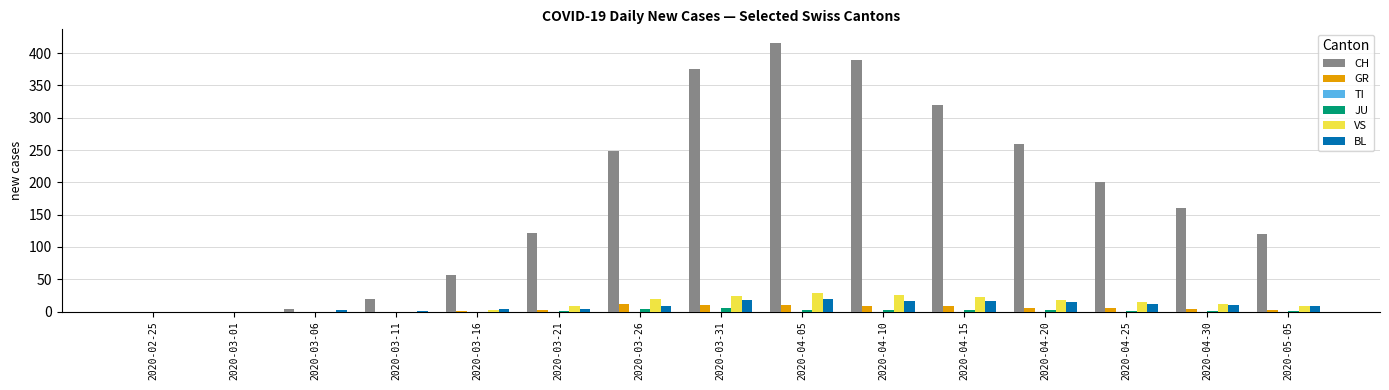

Between 2020-03-16 and 2020-03-31, which series saw the biggest shift?

CH